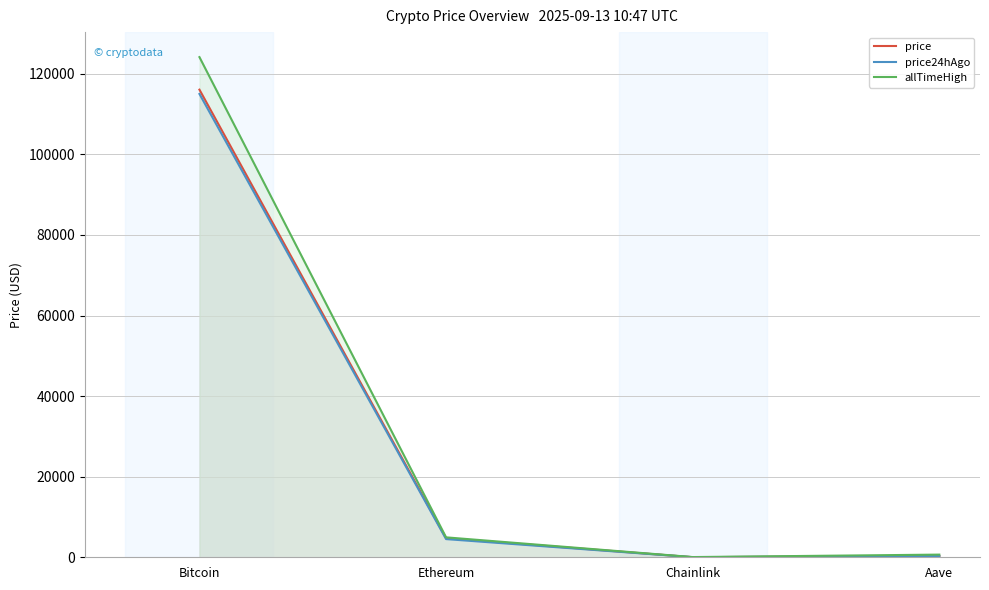

Between Bitcoin and Chainlink, which series saw the biggest shift?

allTimeHigh